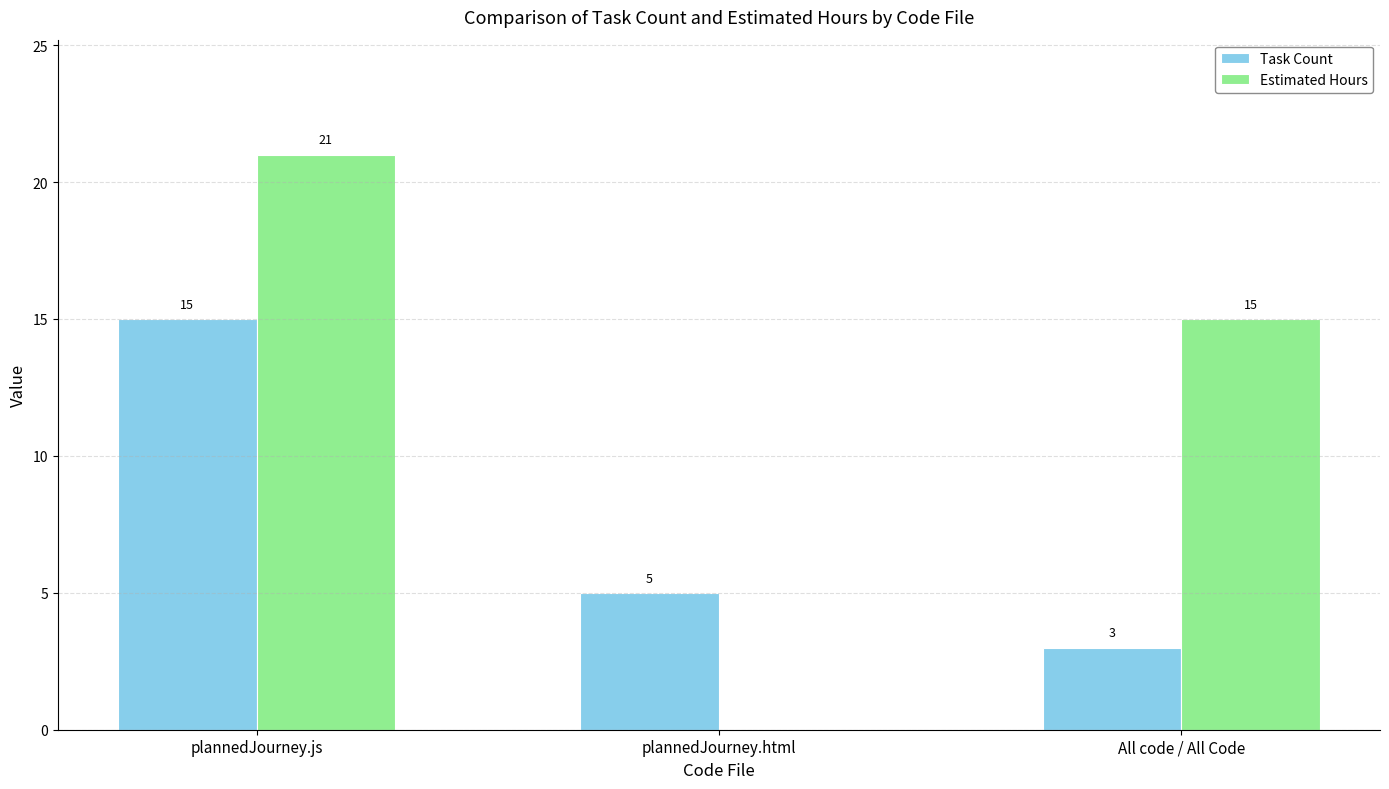

Is it true that Estimated Hours equals 33 at plannedJourney.js?

False